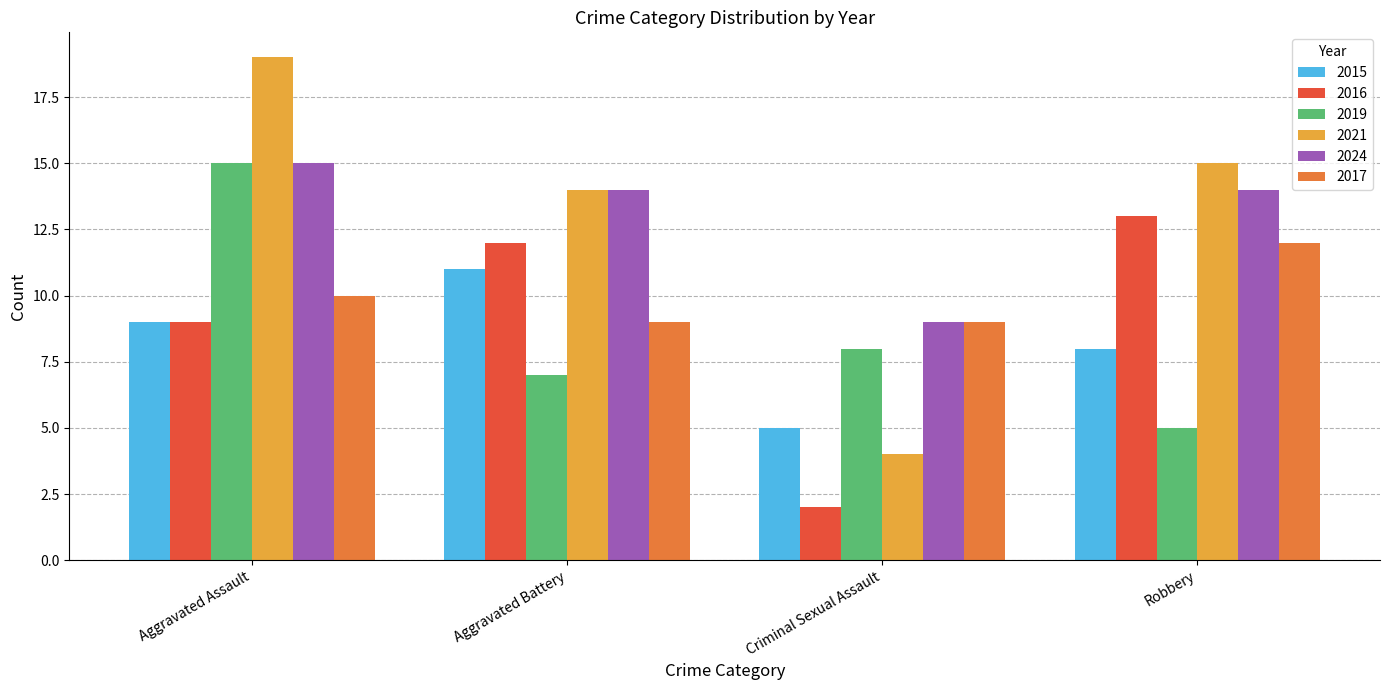

How many values in the 2019 series are below 8?

2